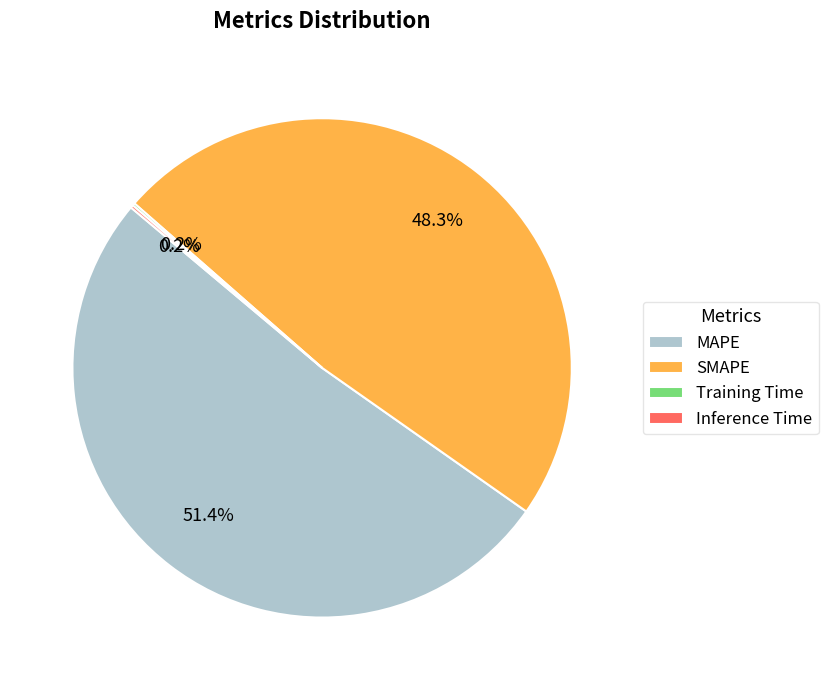

Is it true that MAPE is 51% of the pie?

True